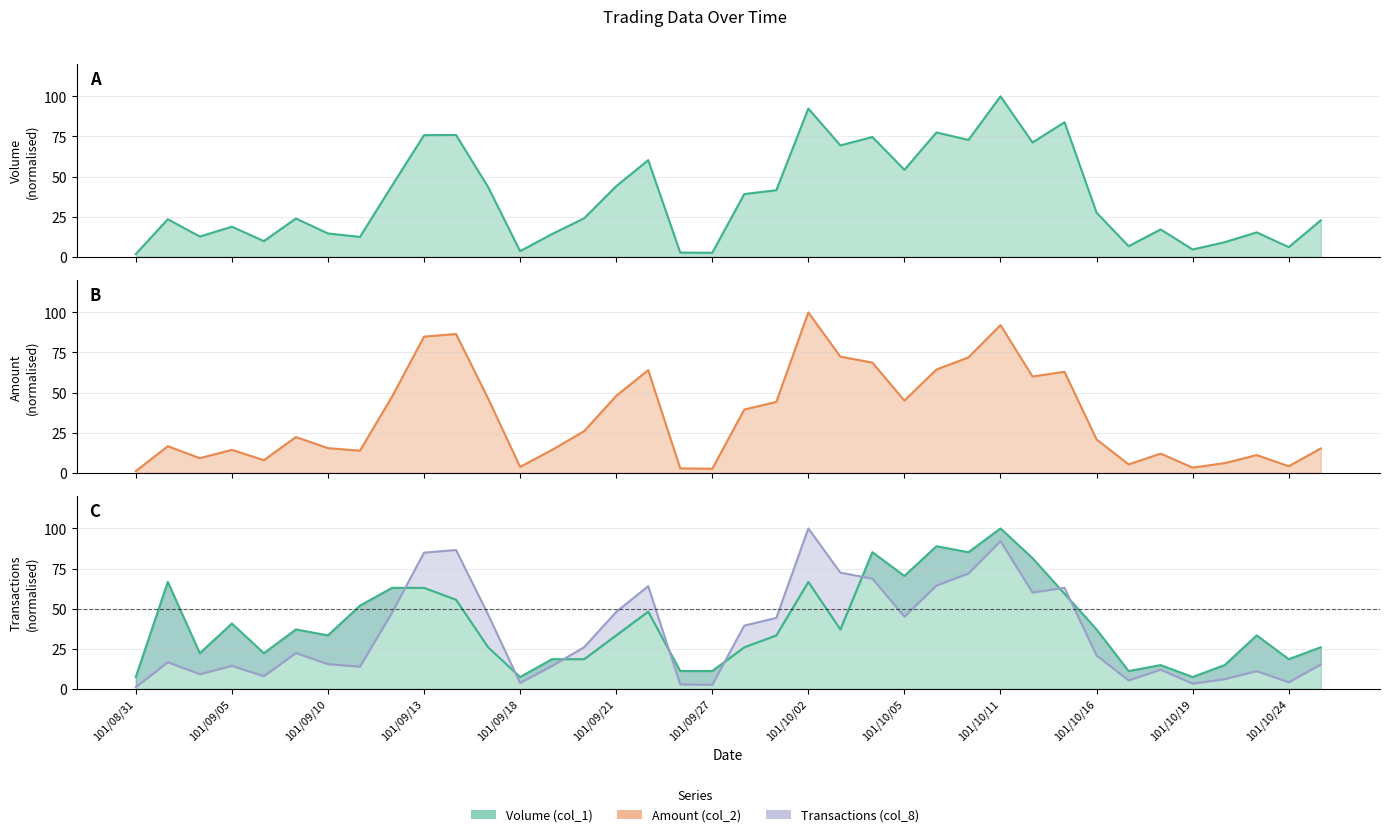

How many interior local valleys does the Volume (col_1) series have?

12